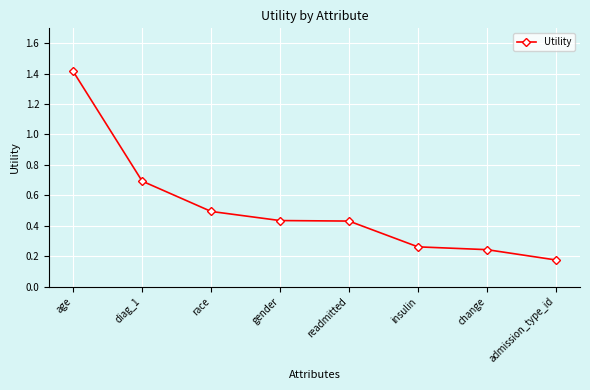

What is the maximum value shown in the chart?

1.4